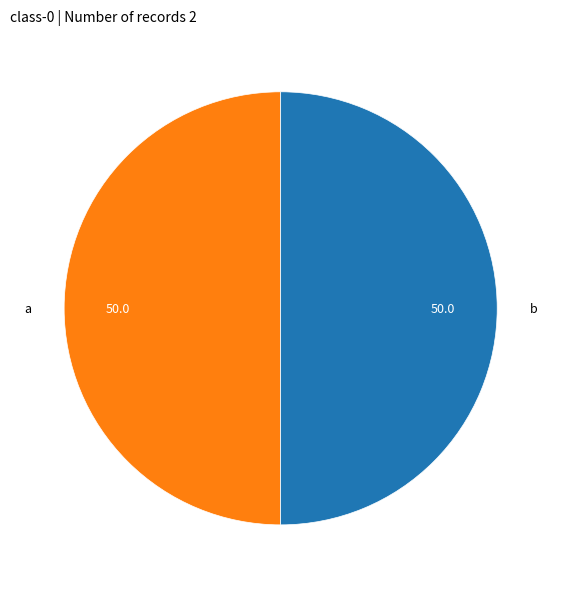

Do b and a together represent more than half of the pie?

Yes